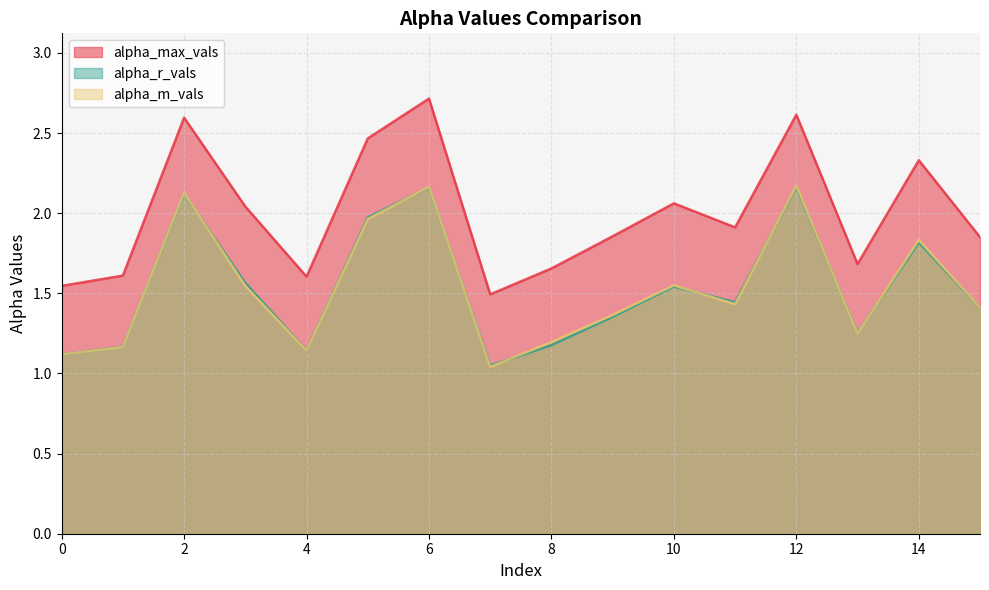

Which series has the largest total across all categories?

alpha_max_vals